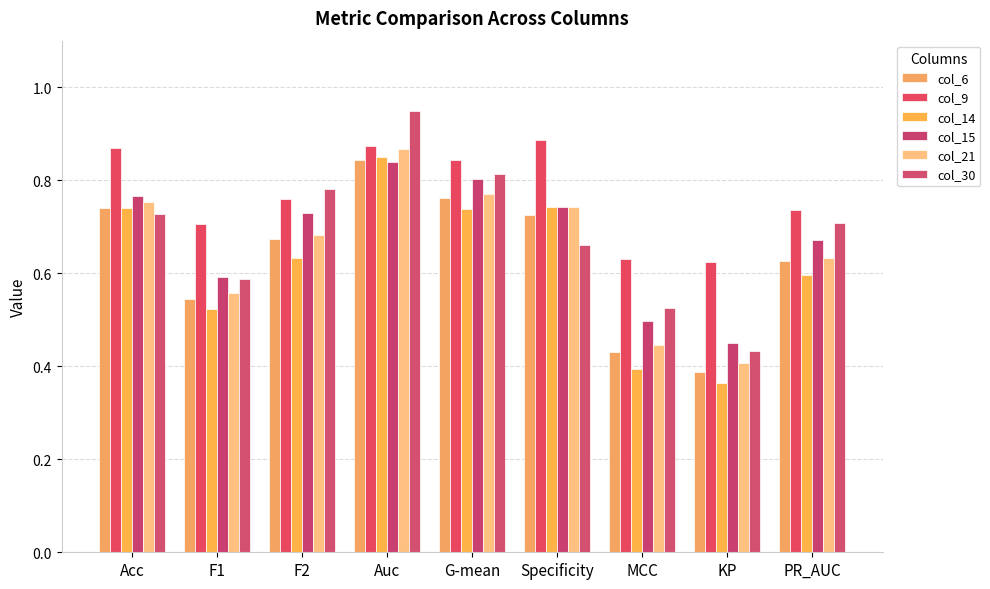

The col_21 series shows 0.7 at Specificity. True or false?

True